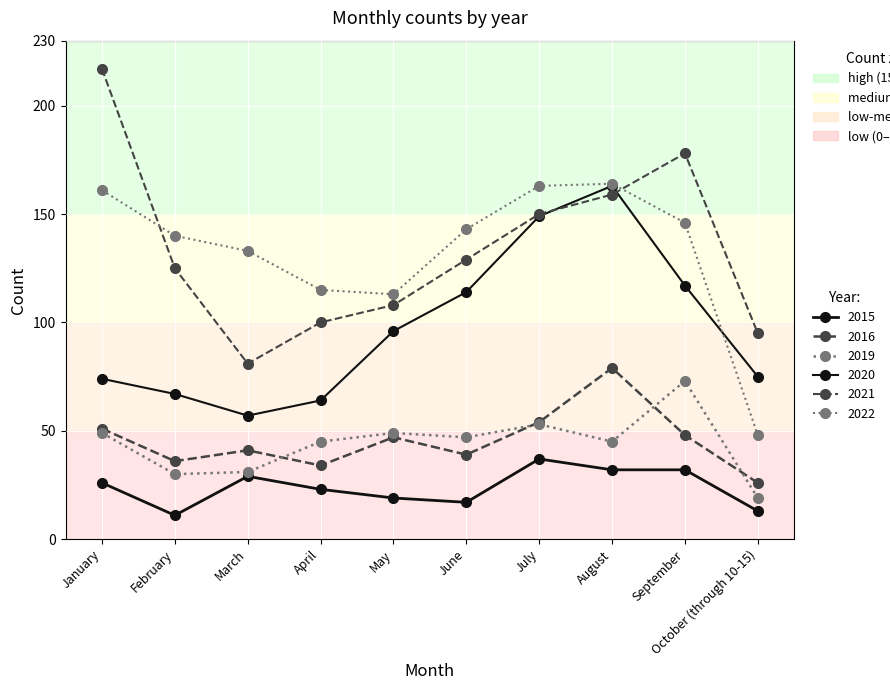

How many data points does each series have?

10